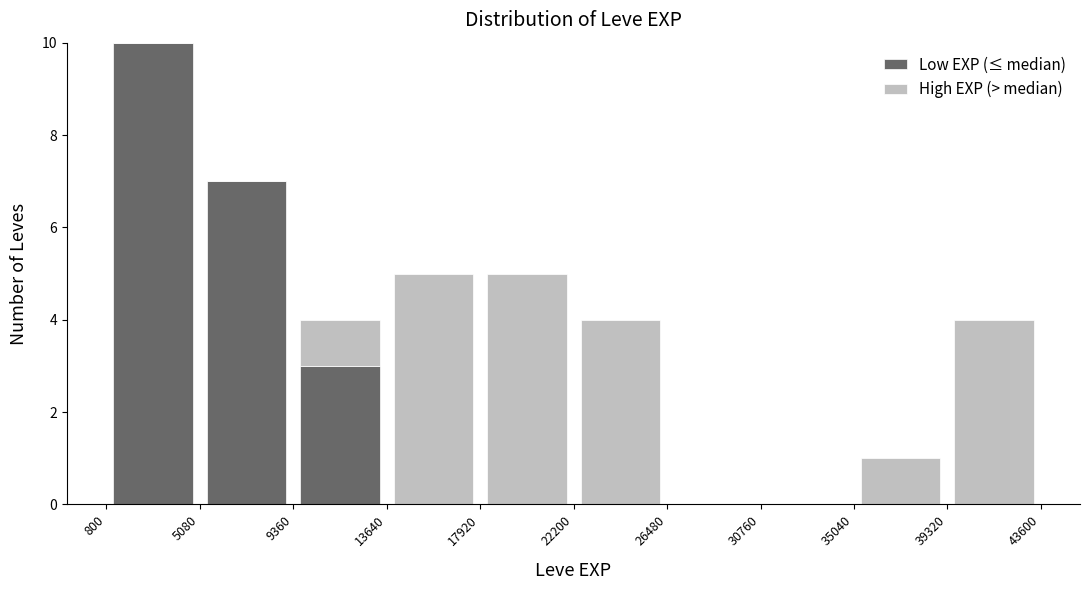

What is the total height of the stacked bar covering 35040 to 39320 on the x-axis? The values are not printed on the chart, so give them approximately, as read against the axis.

1